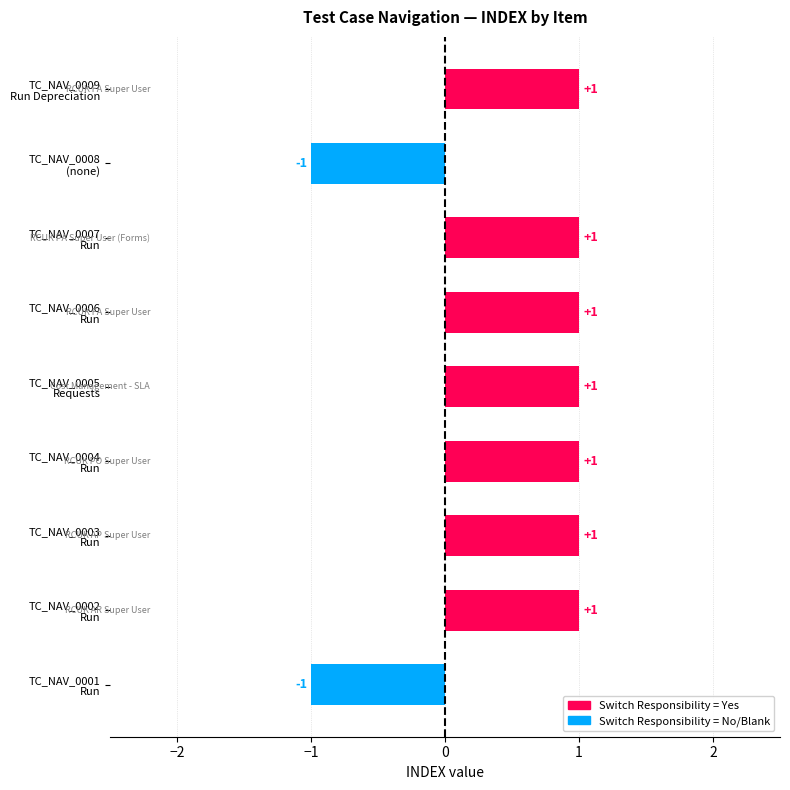

How many positive values are there?

7